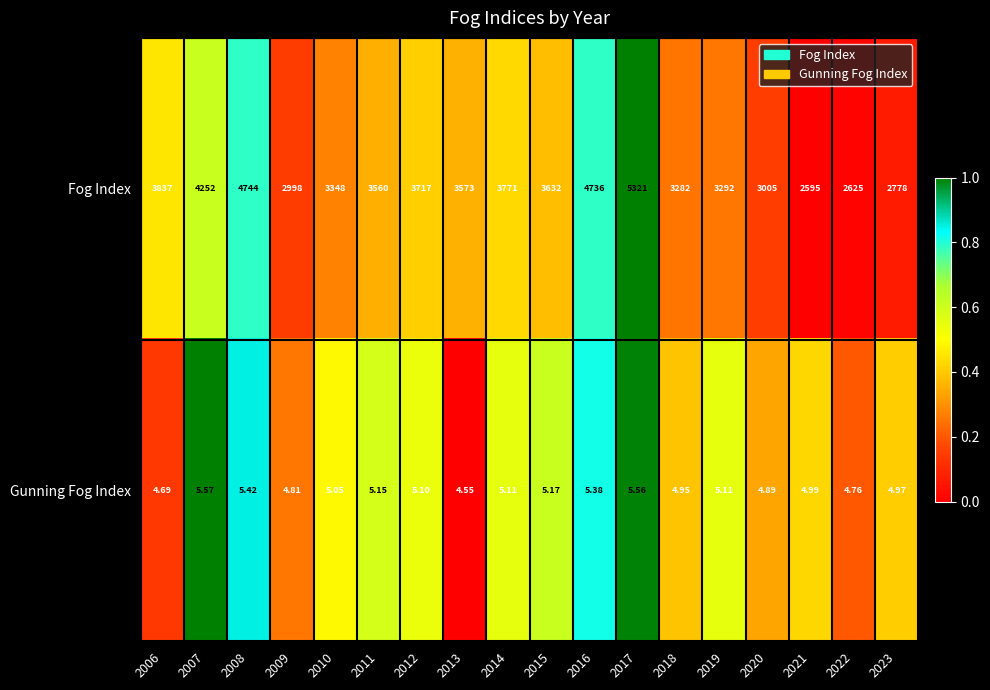

Which series has the largest total across all categories?

Fog Index